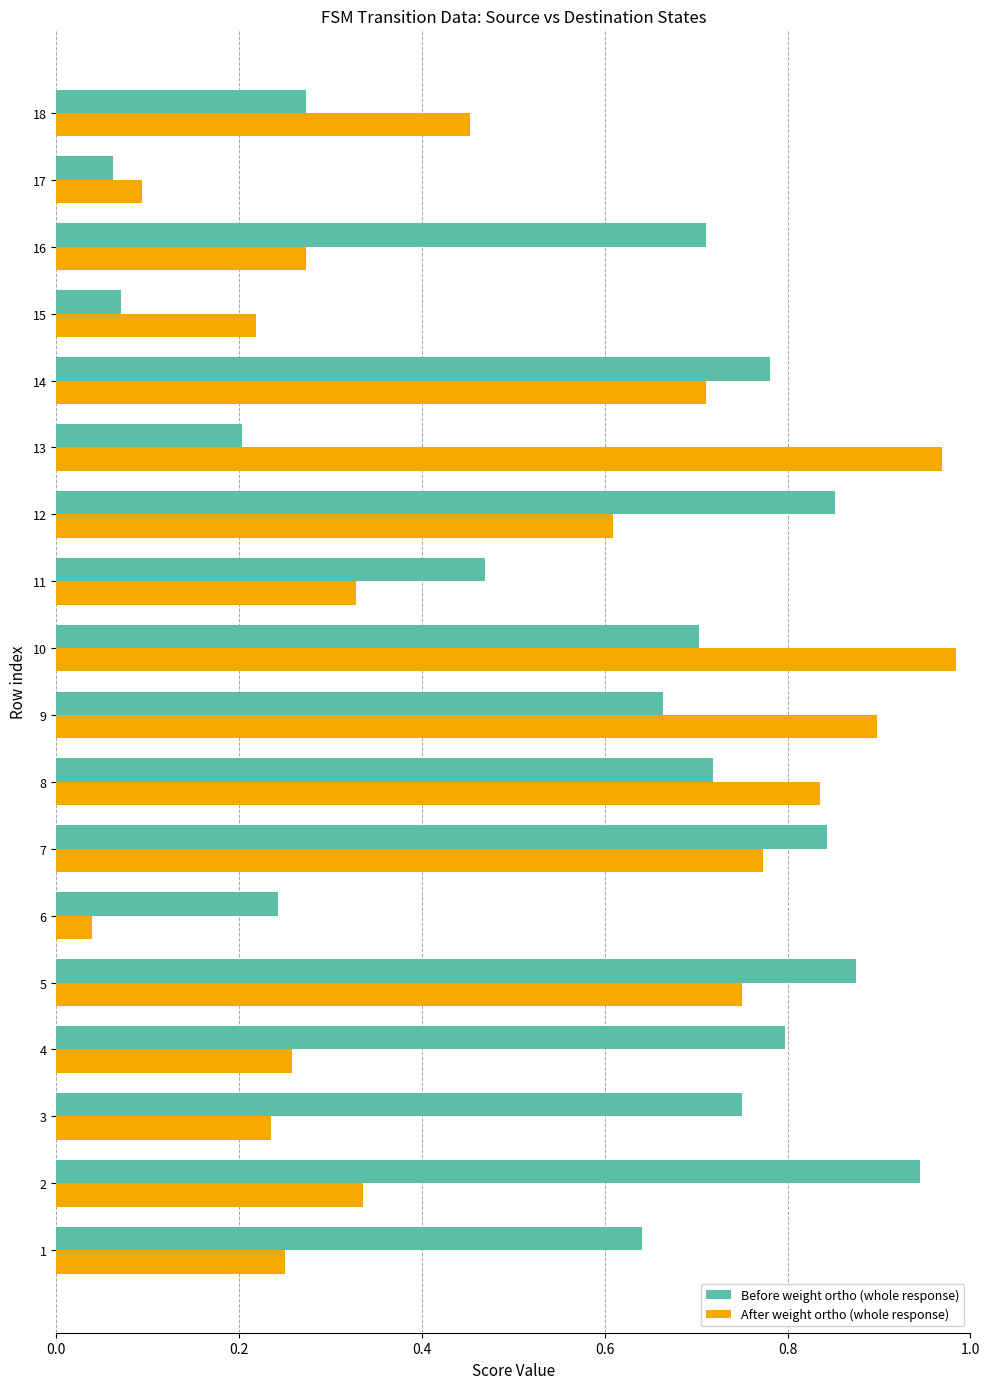

At which category does the chart reach its minimum across all series?

6